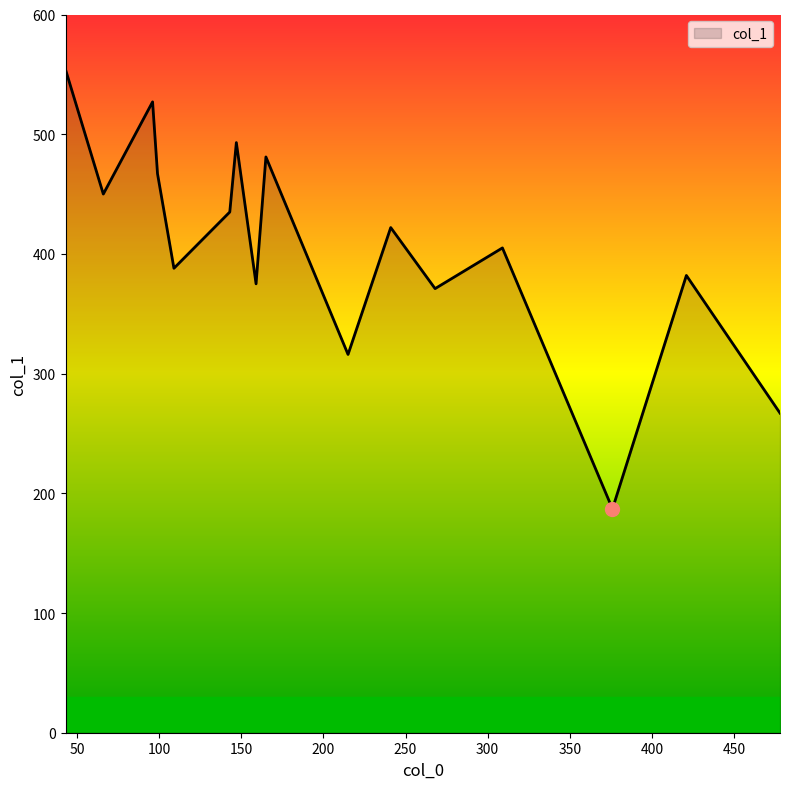

What is the greatest value displayed?

554